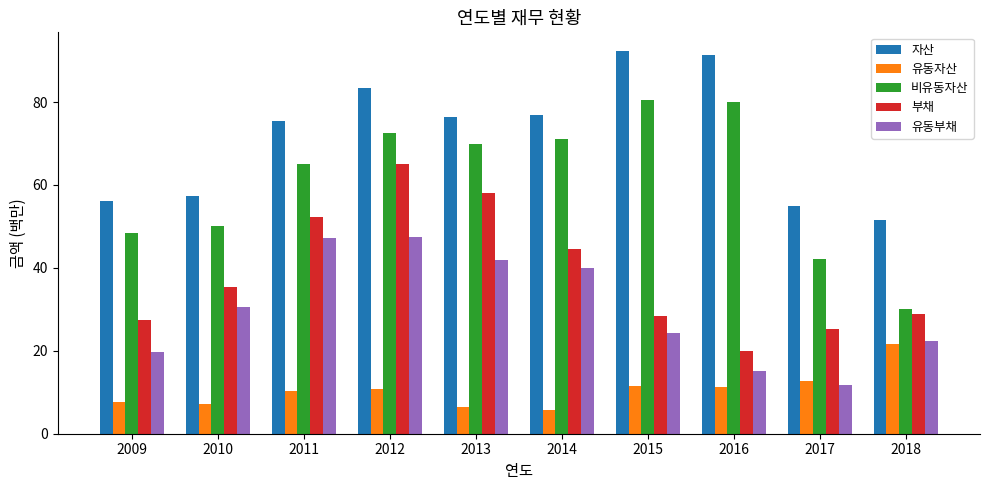

How many data points in 비유동자산 are above 69?

5